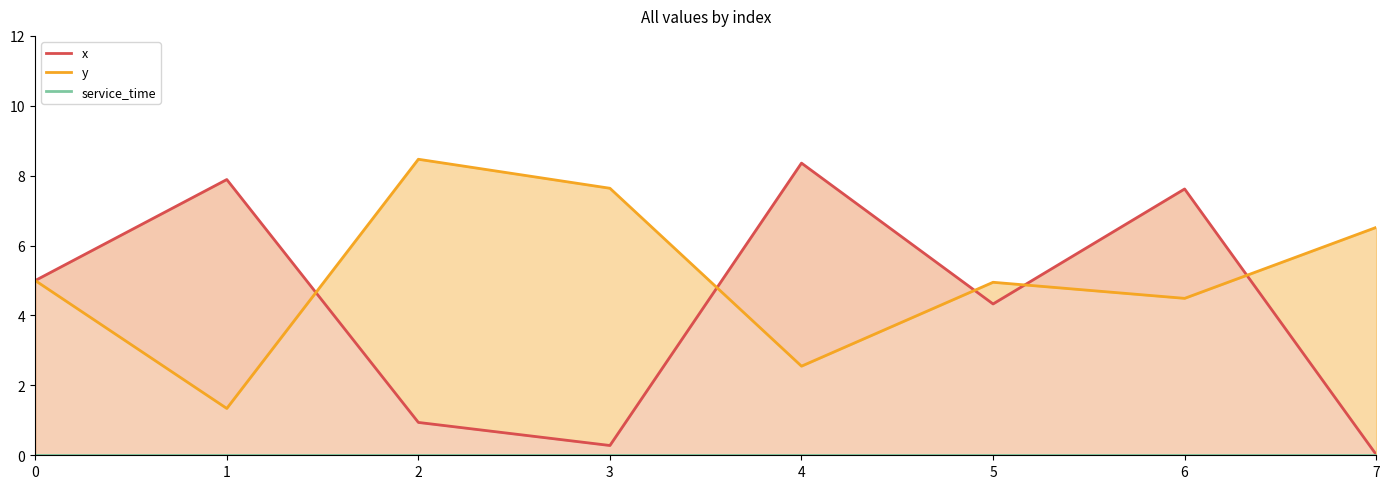

Which category has the highest value across all series?

2